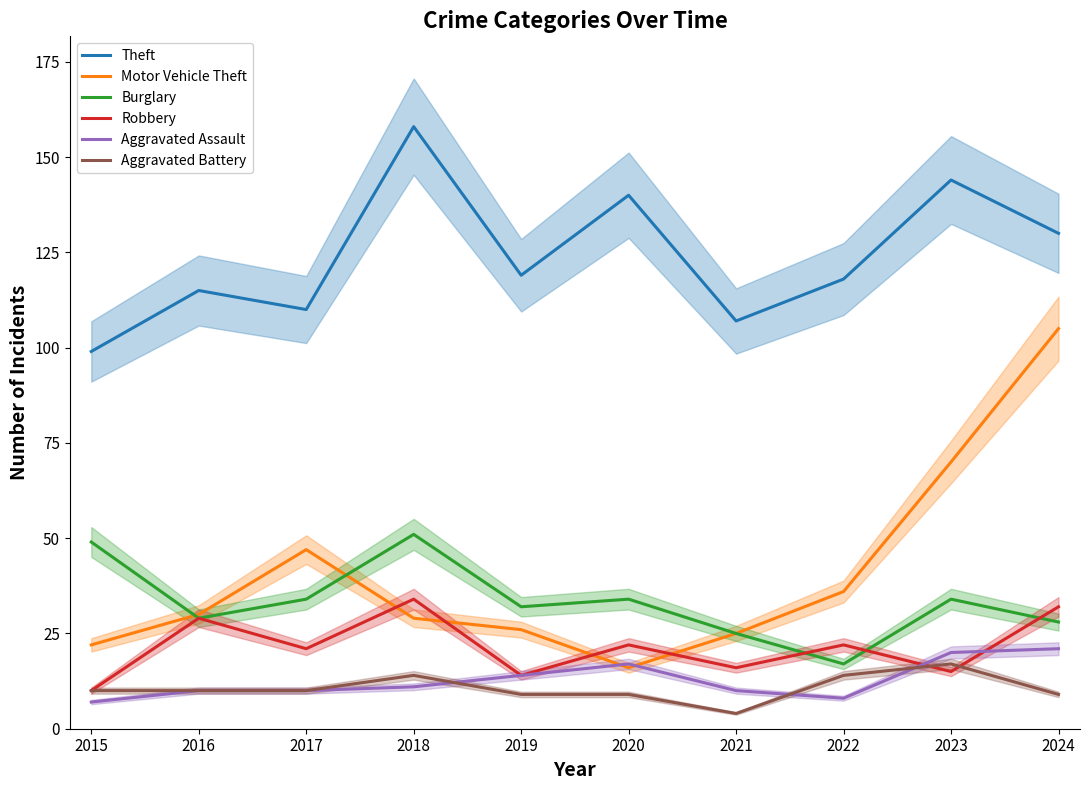

What is the value of the Burglary point at the 1st from the left?

49